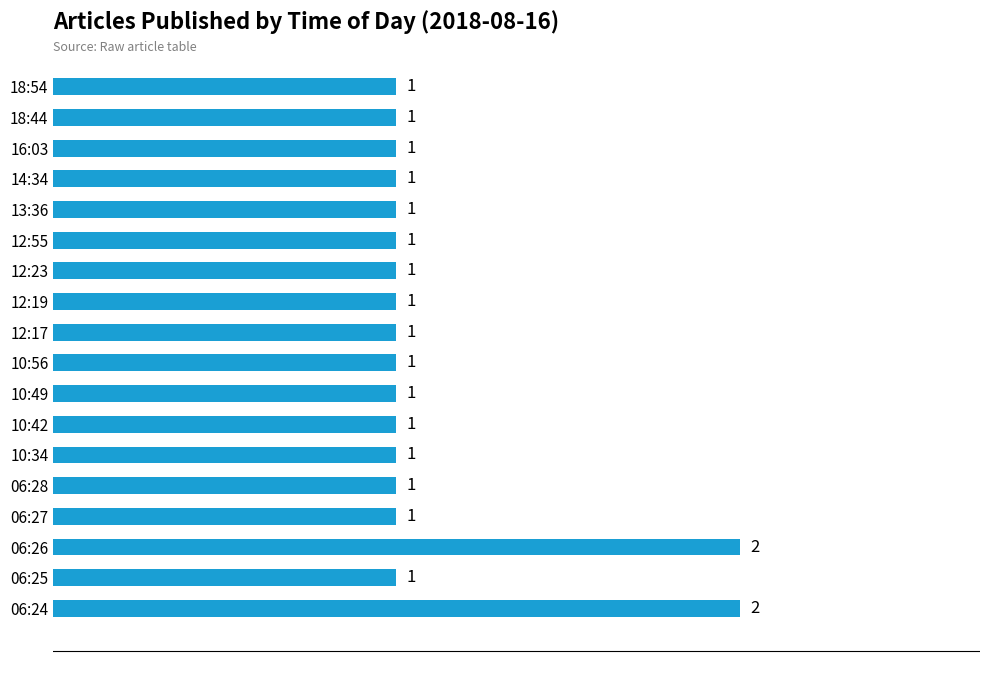

What is the sum of all values?

20